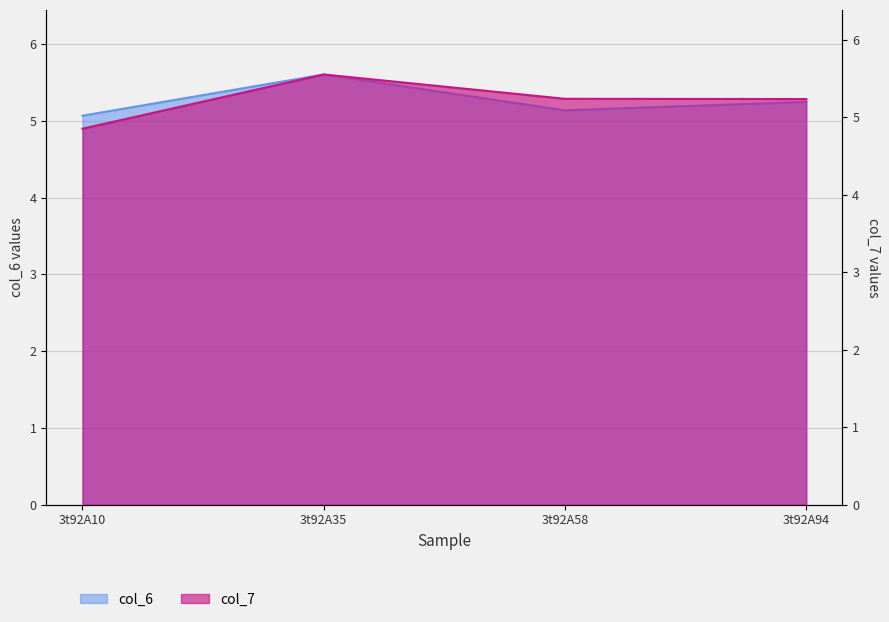

The col_6 series shows 2.5 at 3t92A10. True or false?

False